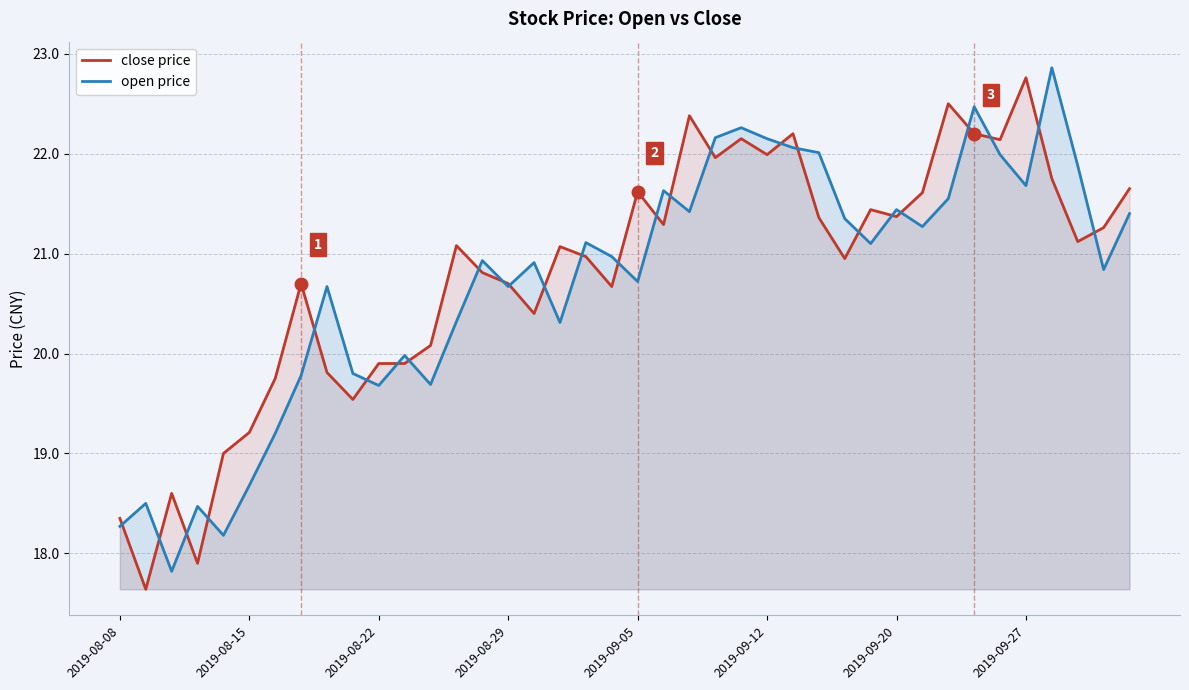

What is the highest value of the close price series?

22.8